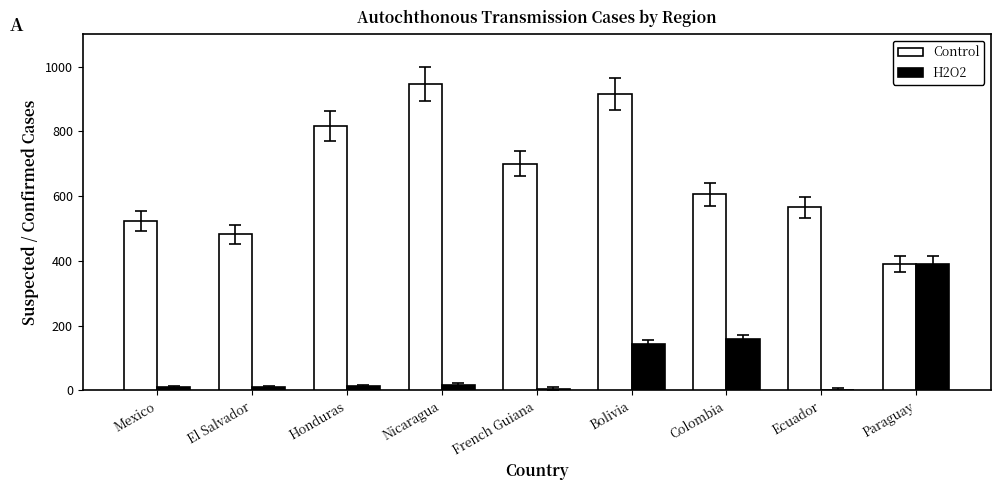

Count the number of categories in the chart.

9